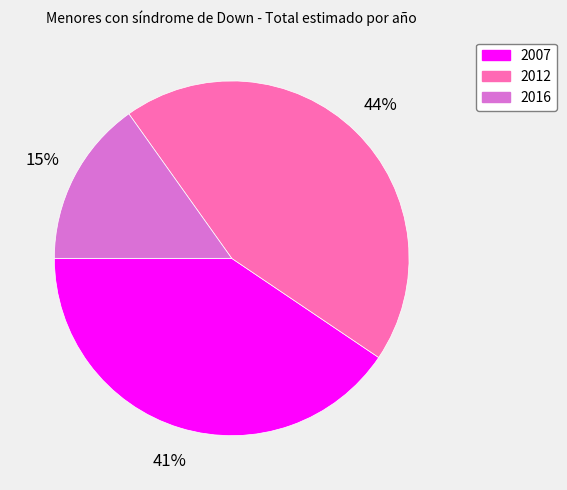

To the nearest percent, what percentage of the pie is 2012?

44%